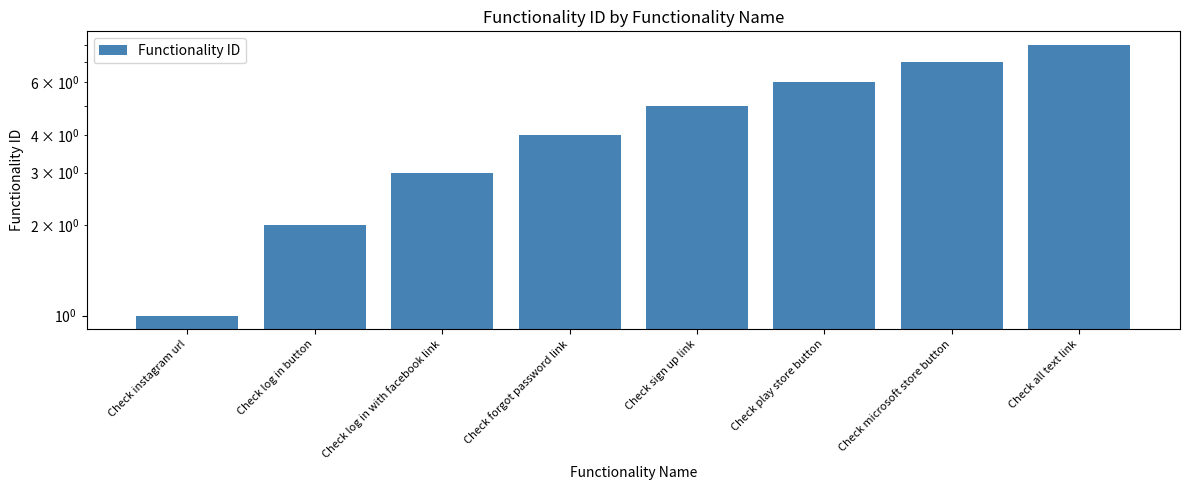

Count the values in the range 3 to 7.

5